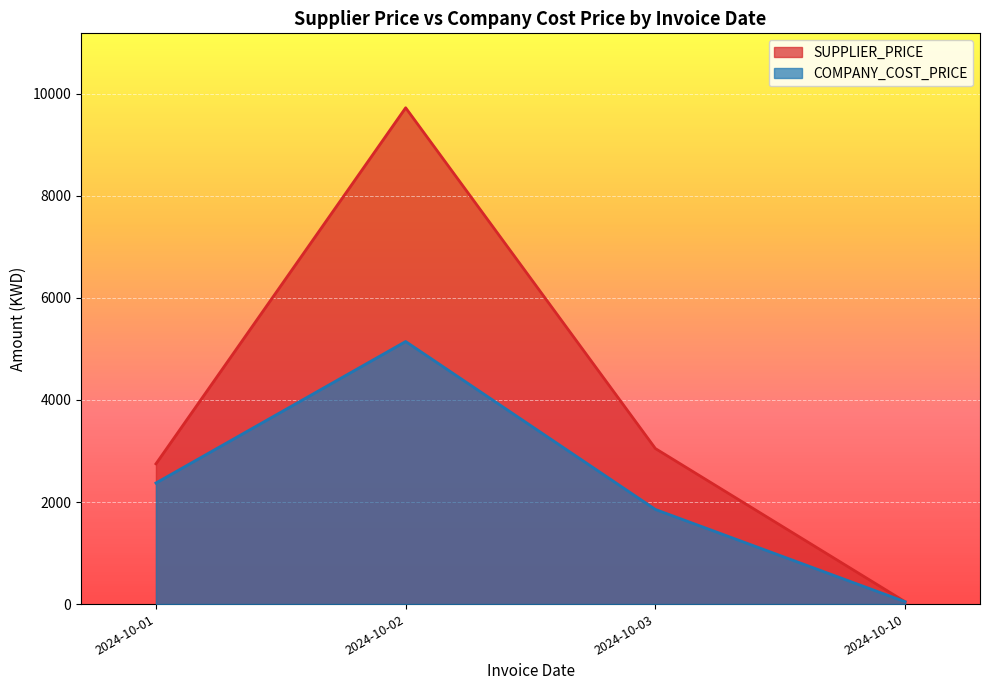

Where is SUPPLIER_PRICE nearest to the value 4886?

2024-10-03